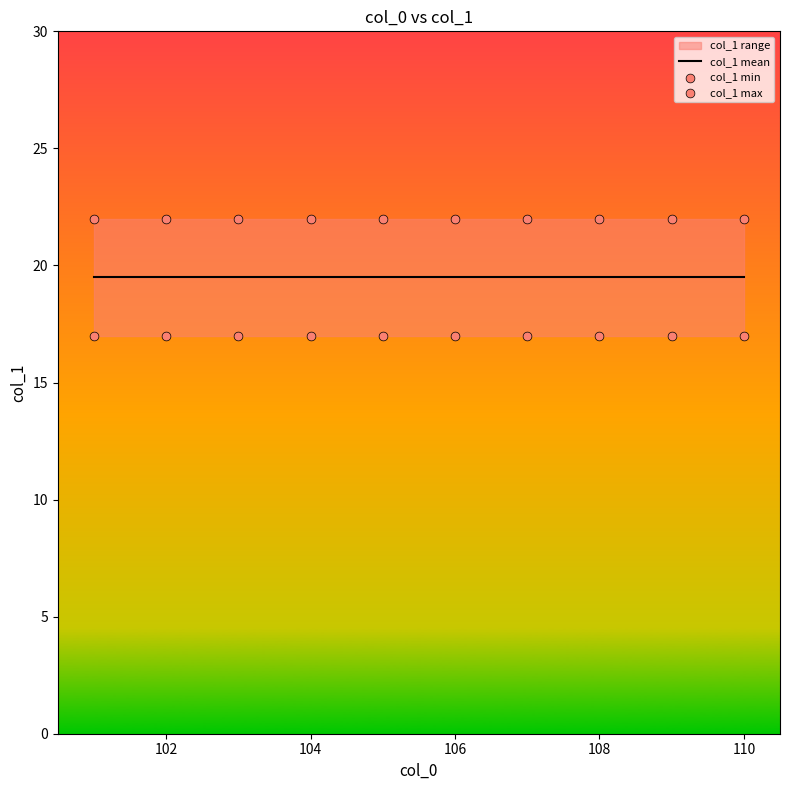

At how many categories does at least one series exceed 21?

10